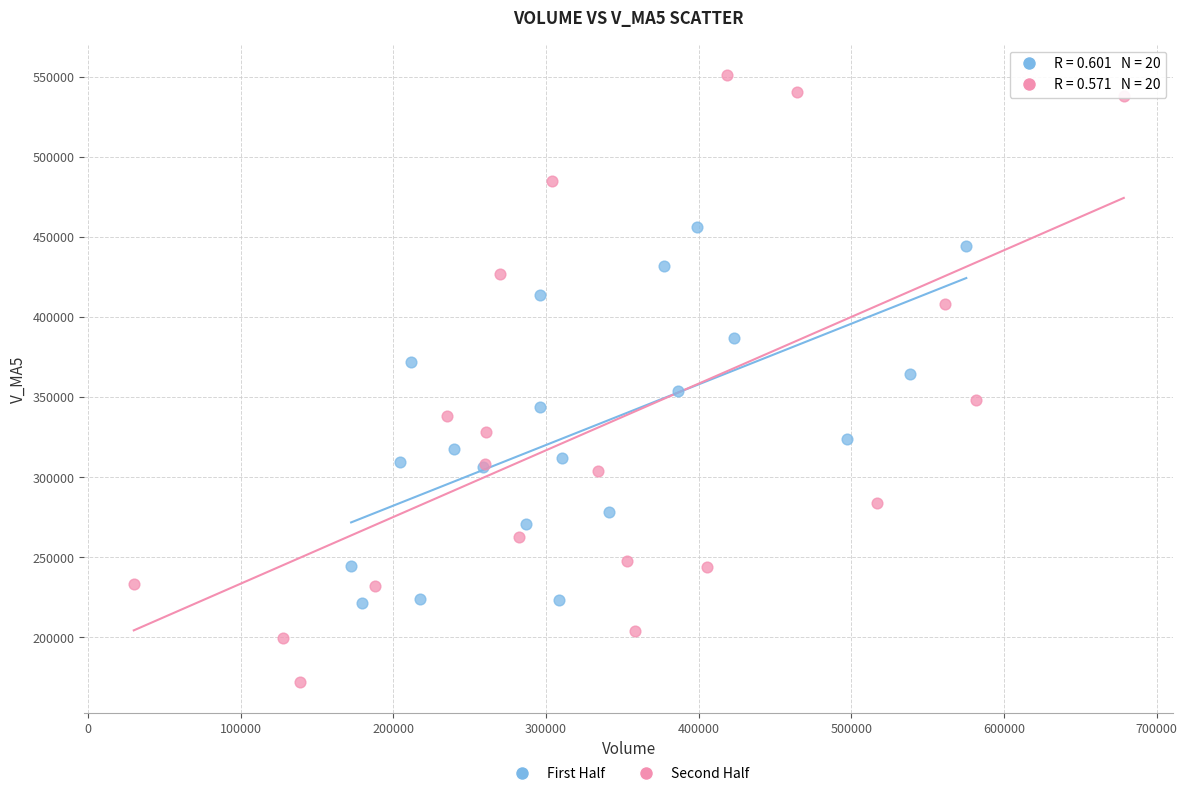

Which series contains the highest Y value?

Second Half